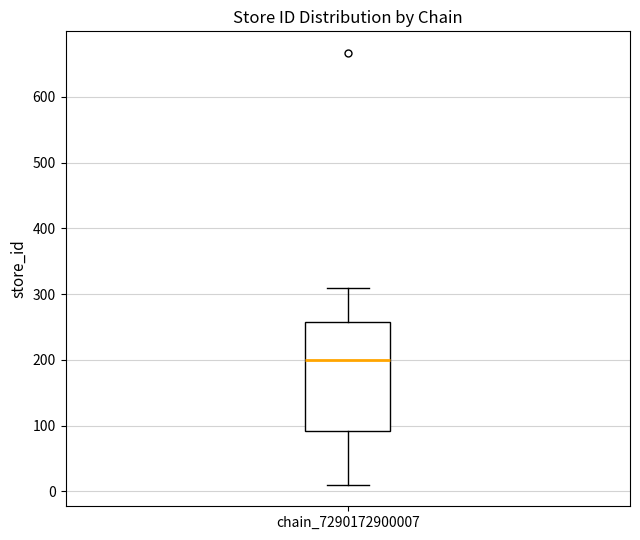

Read this box plot against the y-axis: the position of the median line, the range covered by the box, and the ends of both whiskers. The values are not printed on the chart, so give them approximately, as read against the axis.

median 200, box 90 to 260, whiskers 10 to 310